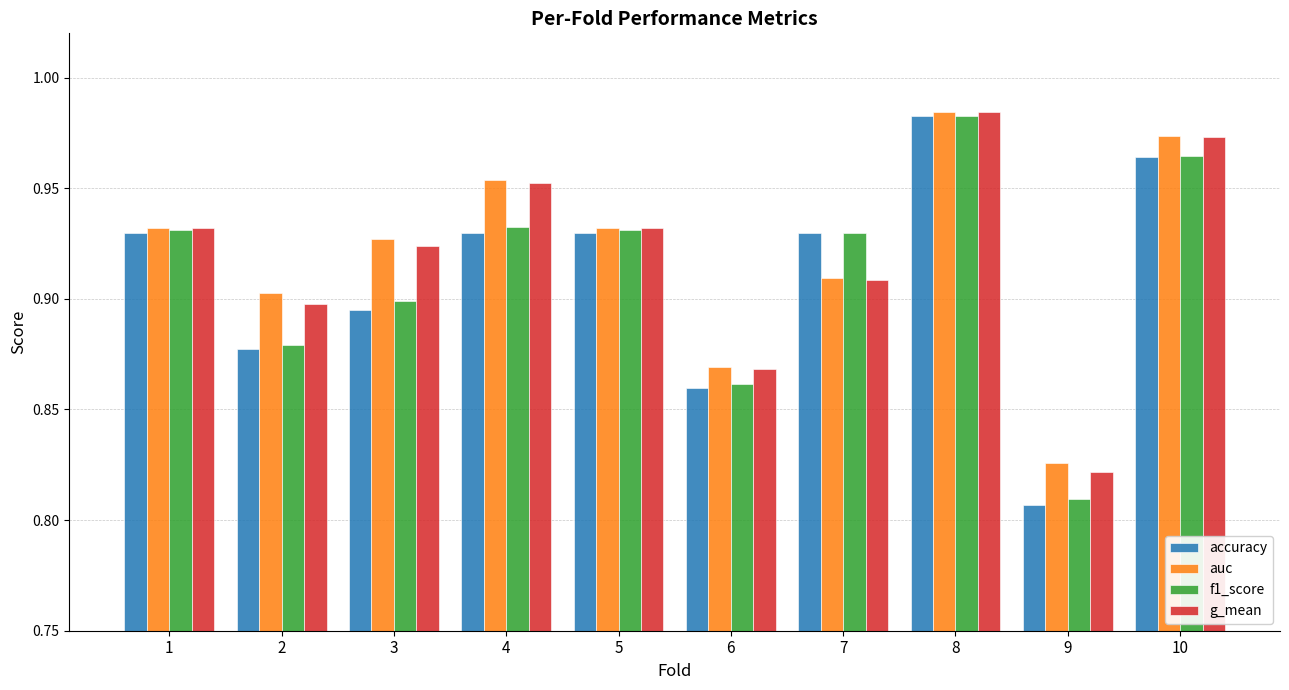

What is the sum of the f1_score values at 1 and 4?

1.9